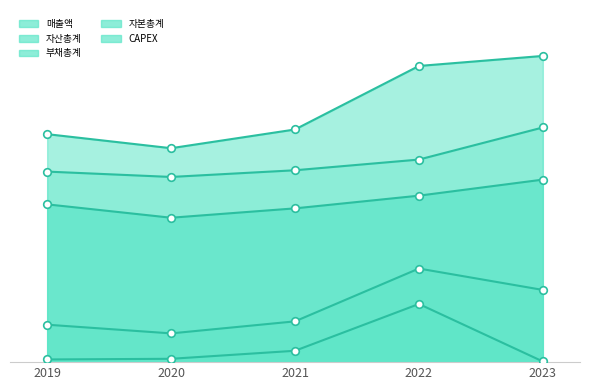

Which series has the largest total across all categories?

자산총계